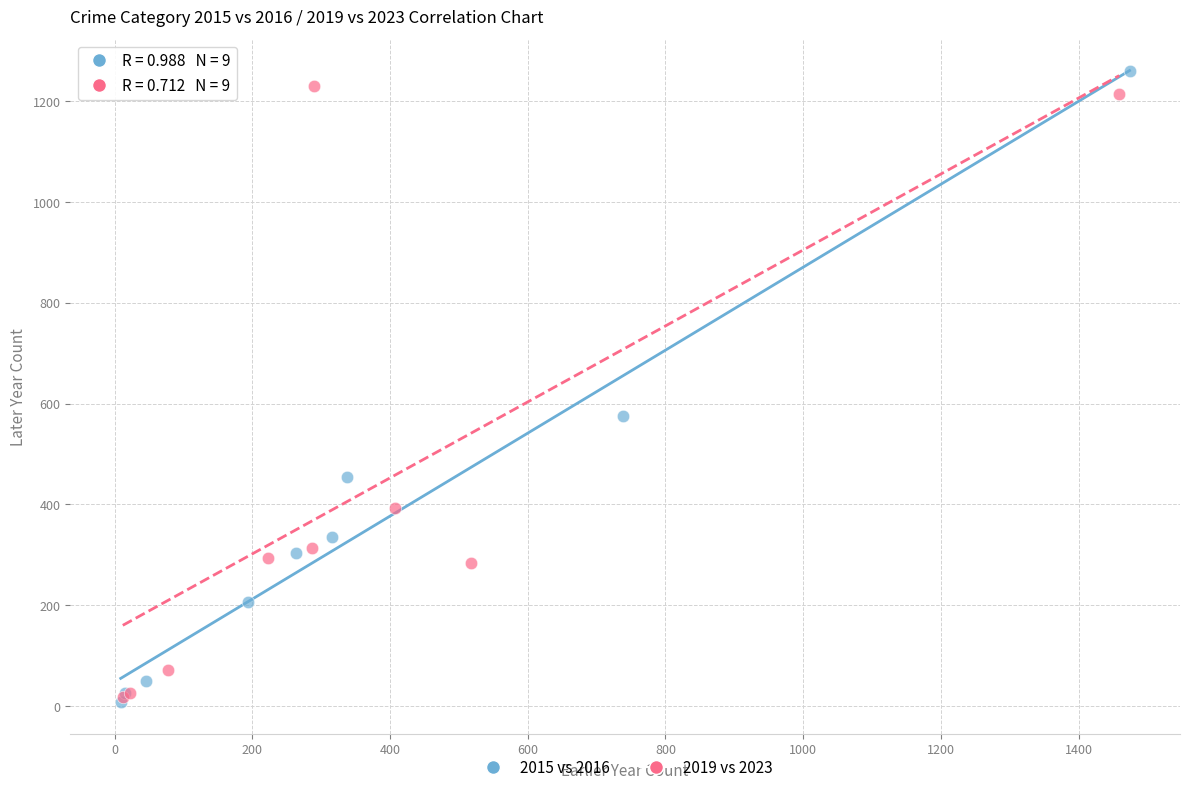

What are all the series names shown in the legend?

2015 vs 2016, 2019 vs 2023